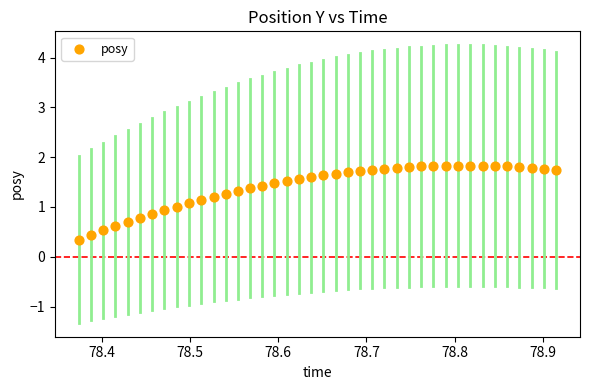

What is the range of X values (max minus min)?

0.5